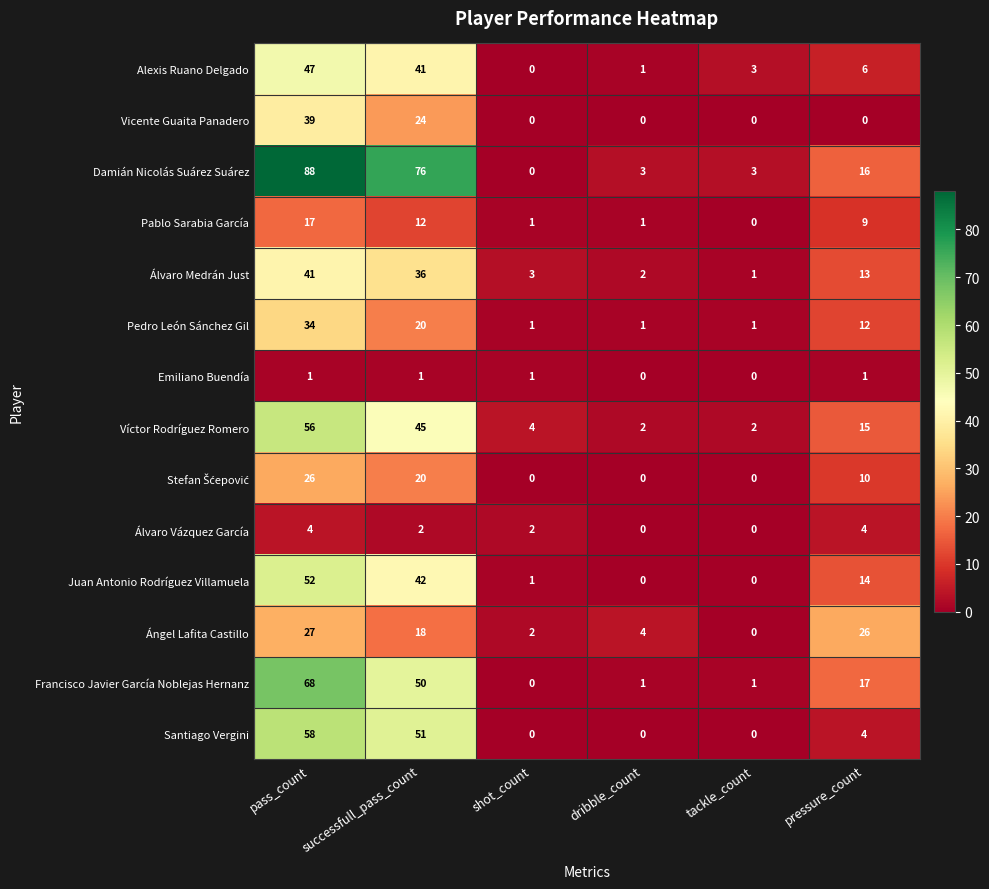

At which label is Pedro León Sánchez Gil closest to 17?

successfull_pass_count